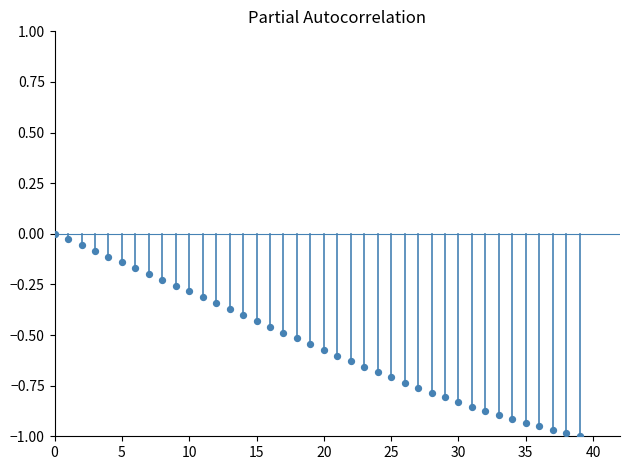

What is the range of Y values (max minus min)?

1.0